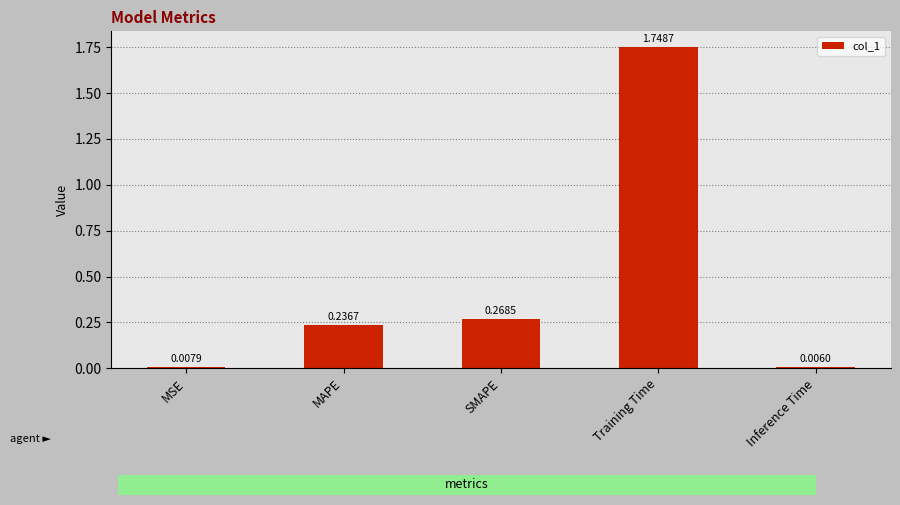

List the labels in order of value, largest first.

Training Time, SMAPE, MAPE, MSE, Inference Time